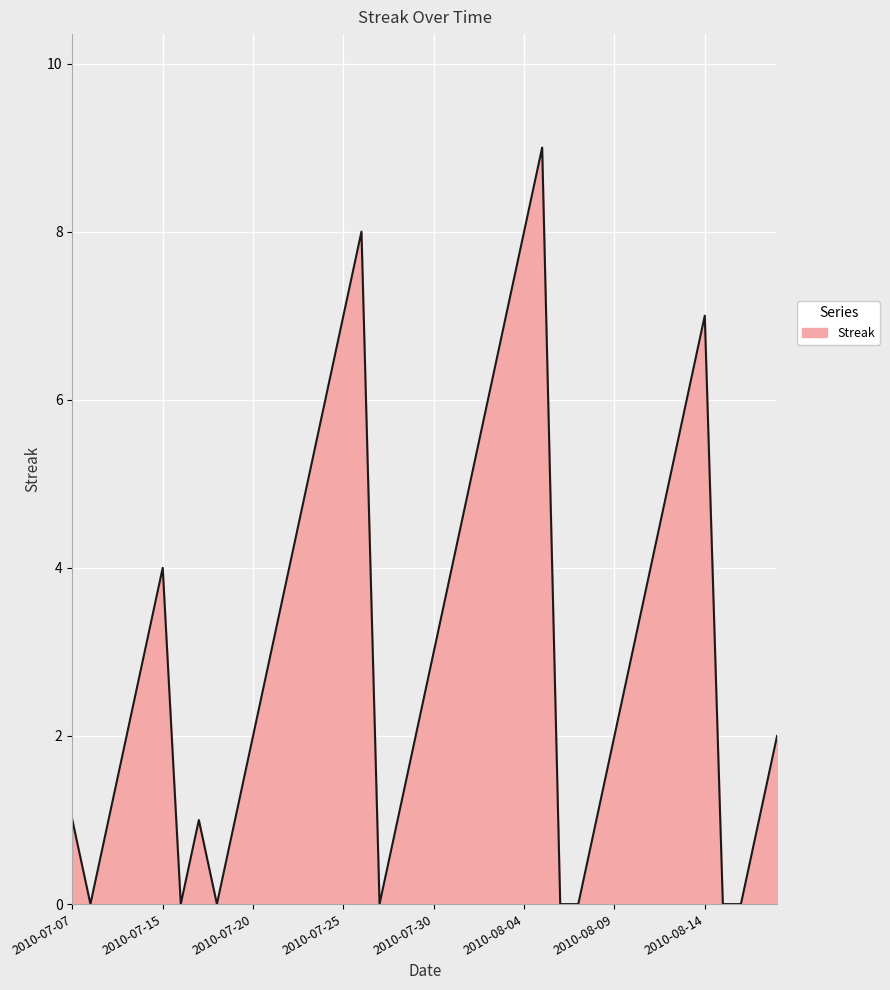

Count the values in the range 1 to 5.

23